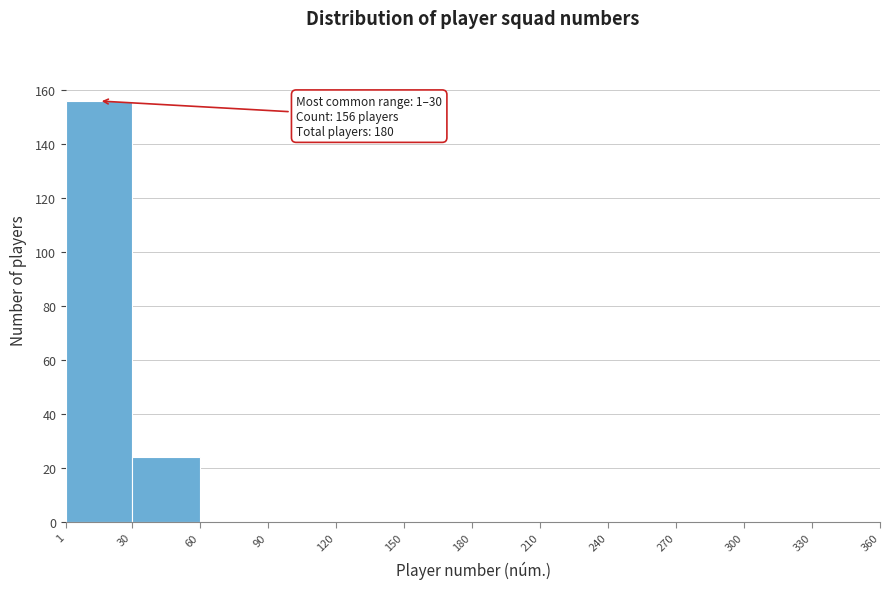

Which range on the x-axis has the tallest bar?

1 to 30